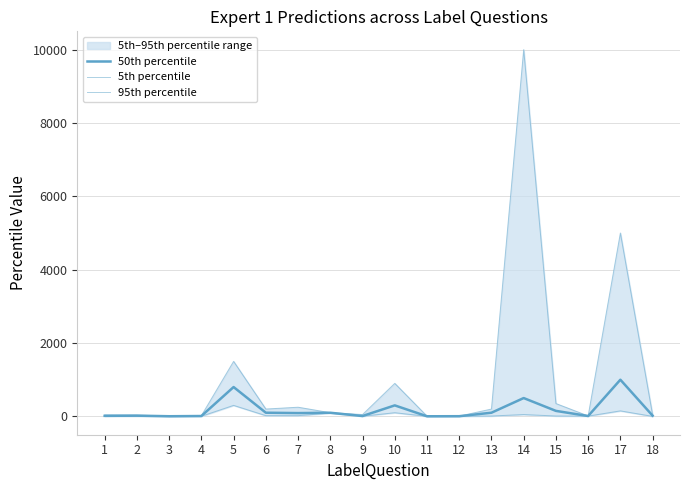

Which series has the widest spread of values?

95th percentile